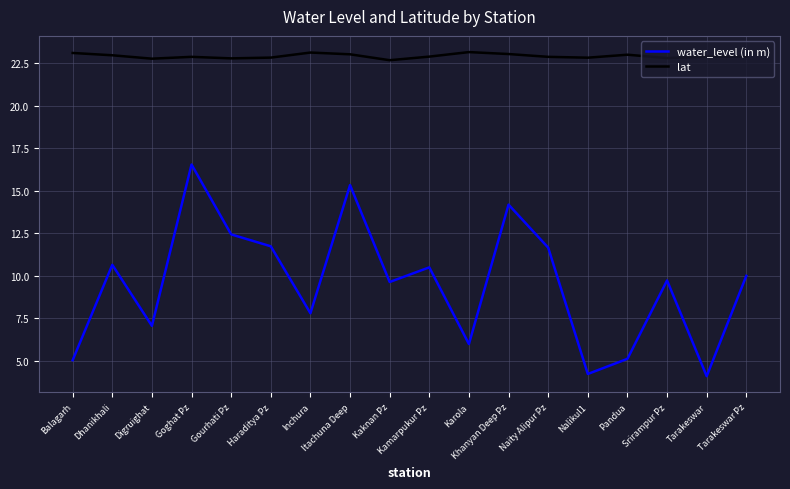

Which series changed the most between Inchura and Nalikul1?

water_level (in m)